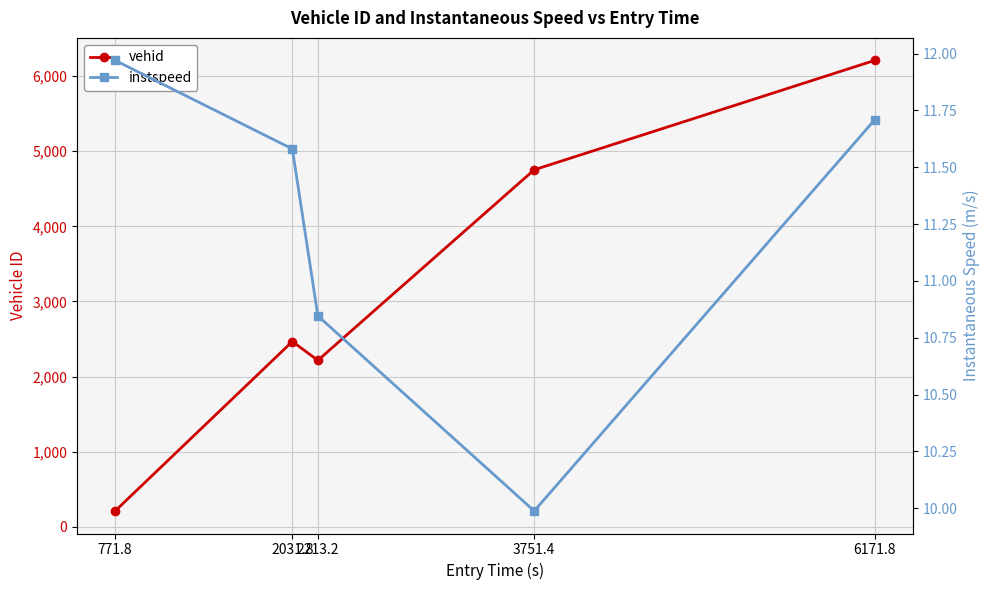

Where does the instspeed series first go above 11?

771.8